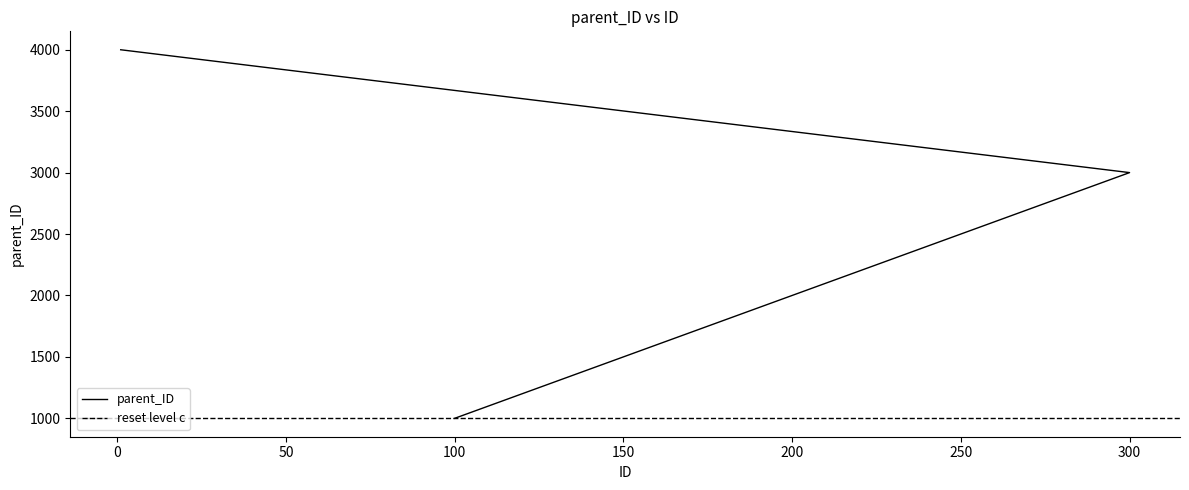

What is the smallest value displayed?

1000